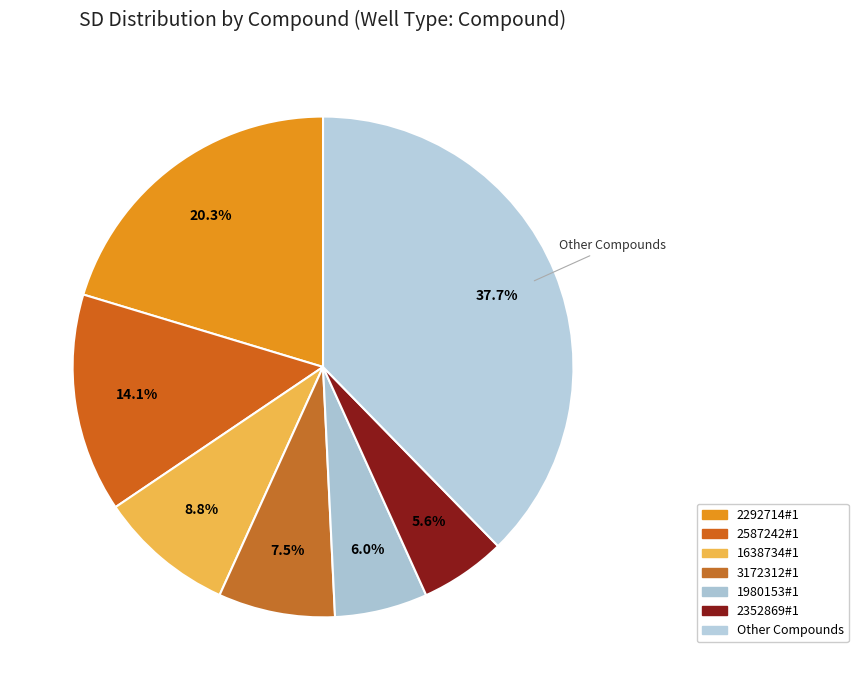

How many segments does this pie chart have?

7